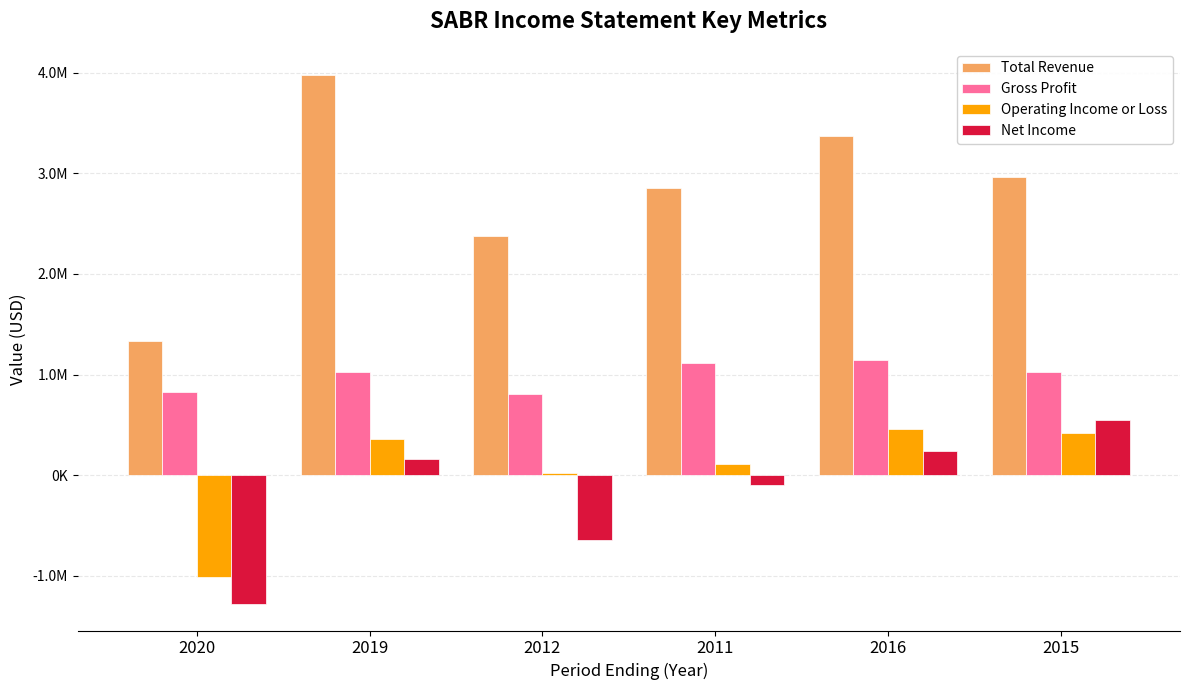

What is the greatest value displayed?

3975000